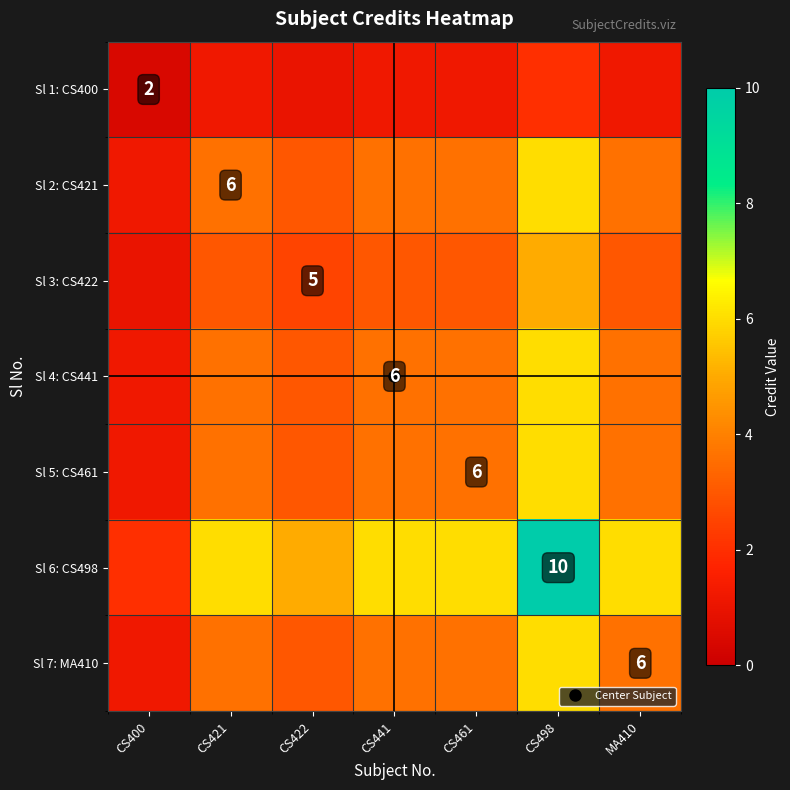

Which series has the largest total across all categories?

Sl 6: CS498